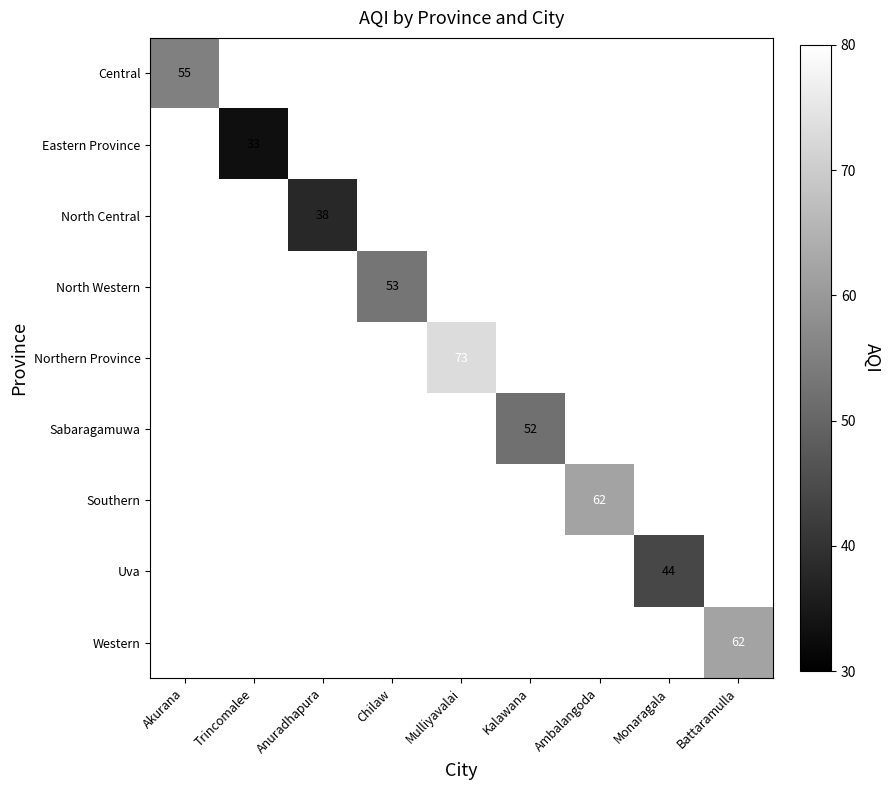

Is it true that Central equals 55 at Akurana?

True